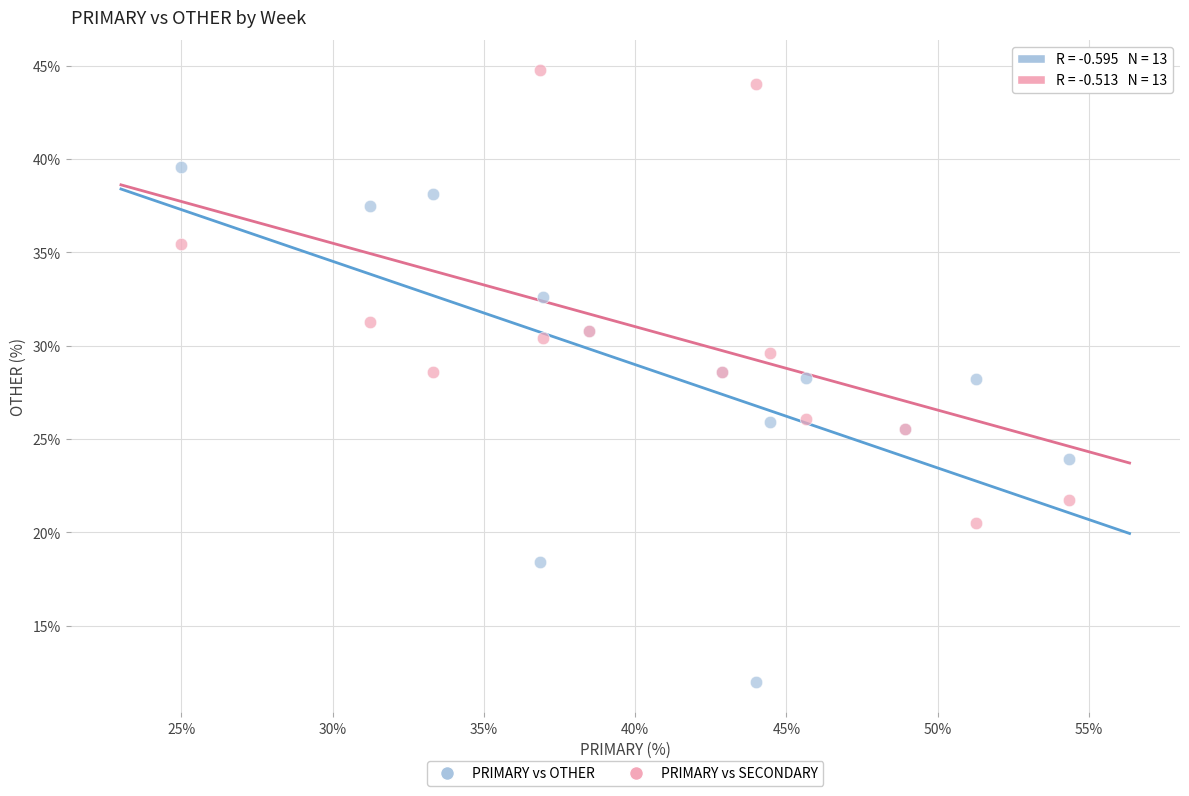

Which series reaches the maximum Y coordinate?

PRIMARY vs SECONDARY